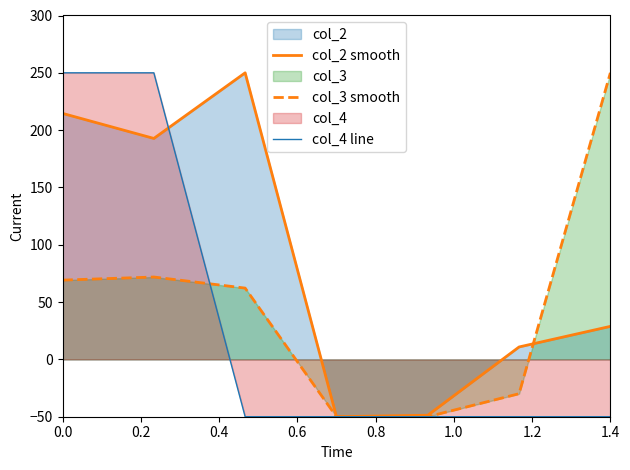

Which series has the largest range (max minus min)?

col_2 smooth